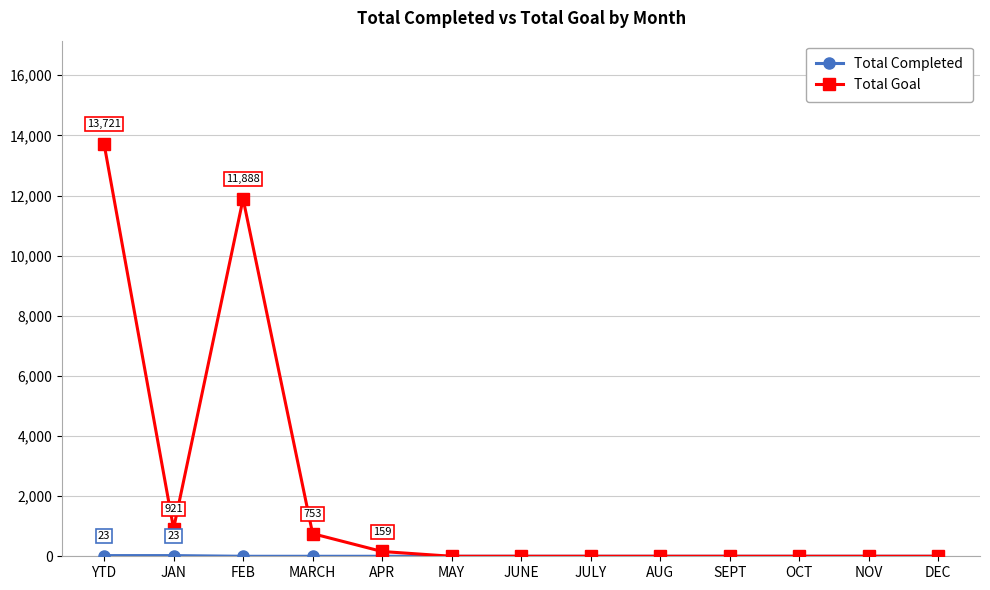

At which label does Total Goal reach its peak?

YTD